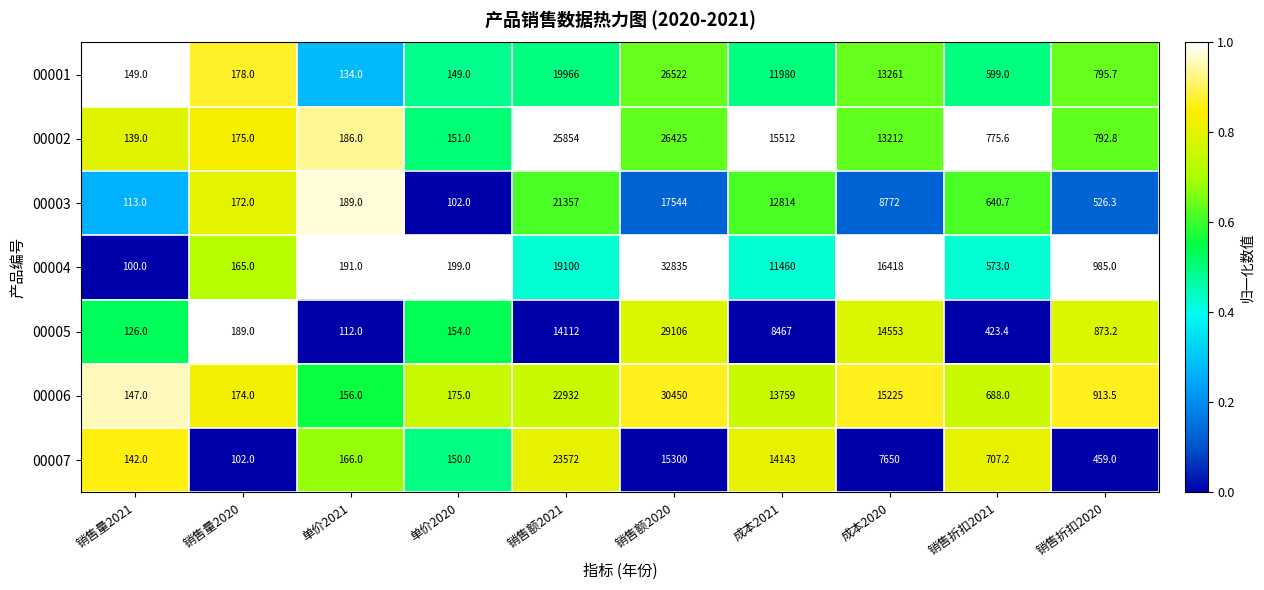

Which series has the largest total across all categories?

00006